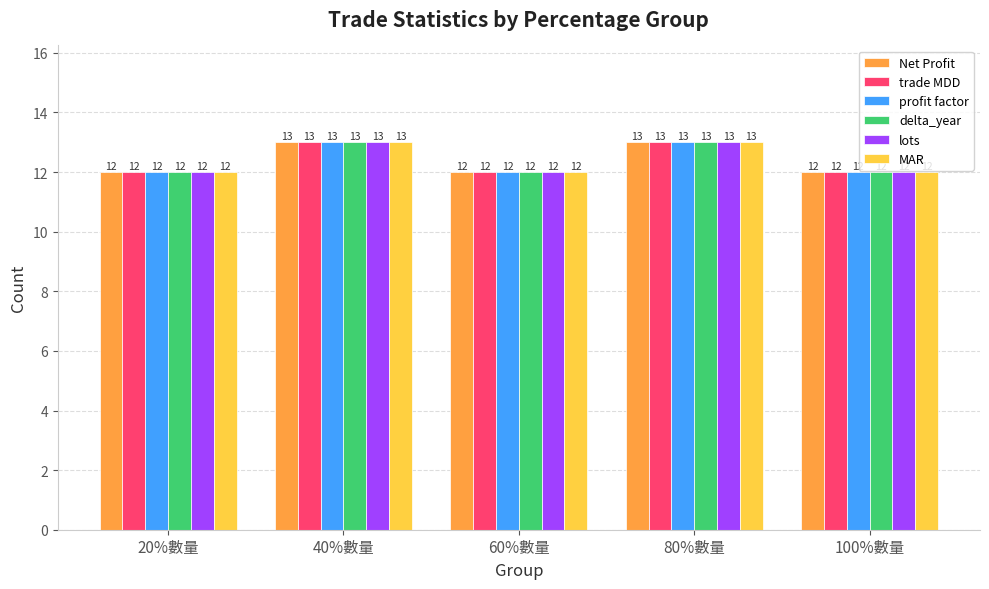

What is the greatest value displayed?

13